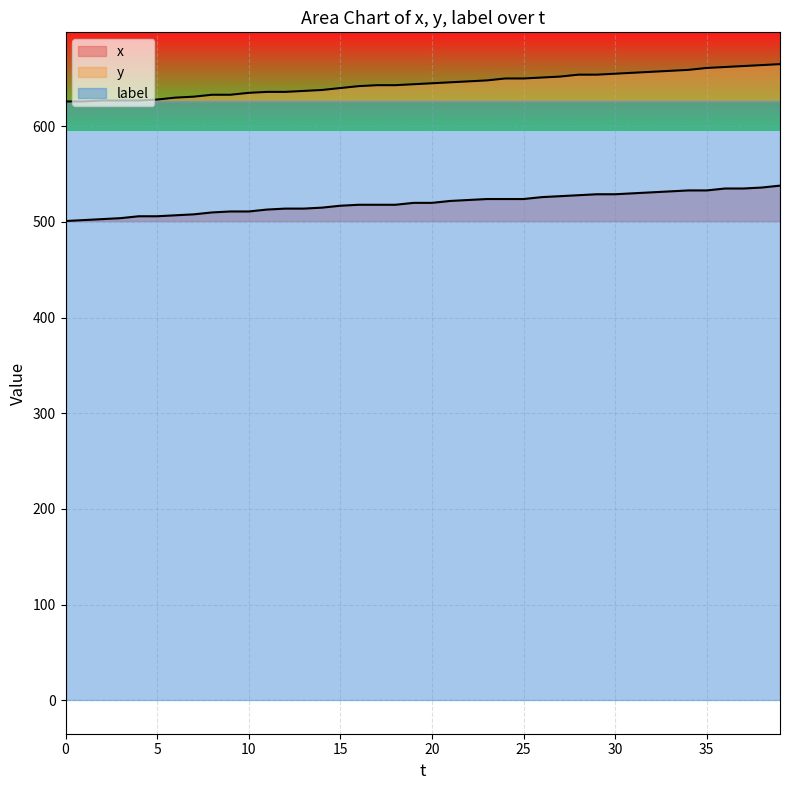

Which series changed the most between 12 and 30?

y